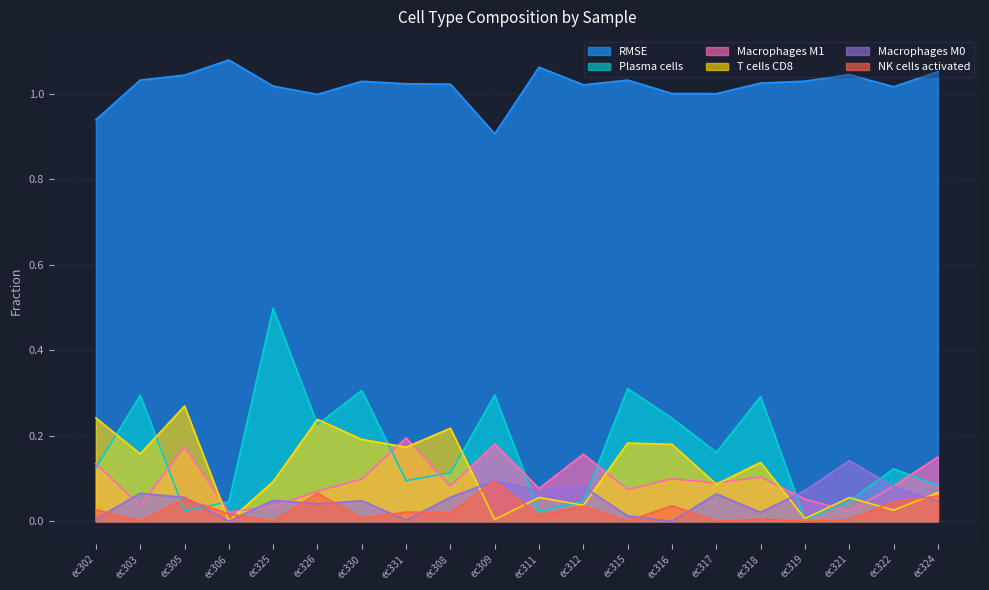

At which category is the sum across all series the highest?

ec325